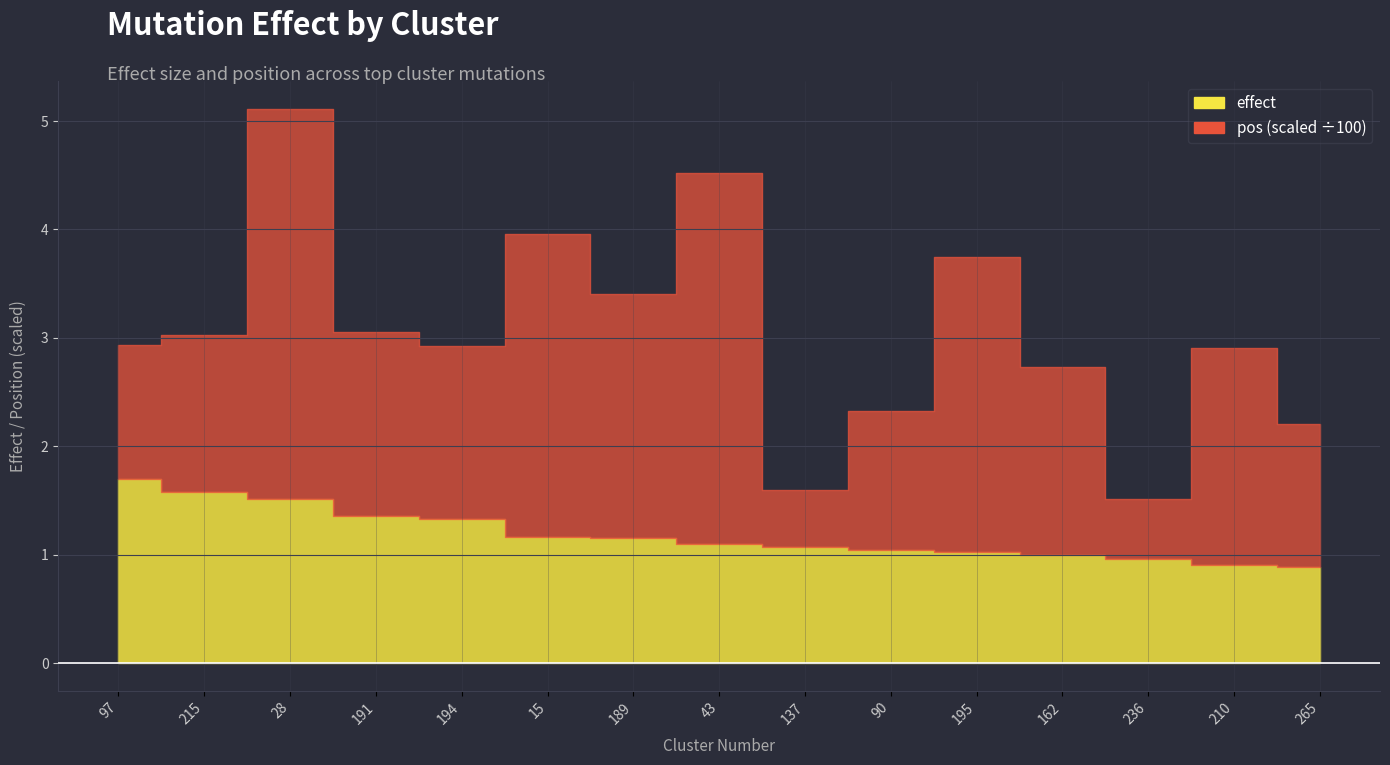

True or false: pos and effect intersect in this chart.

False